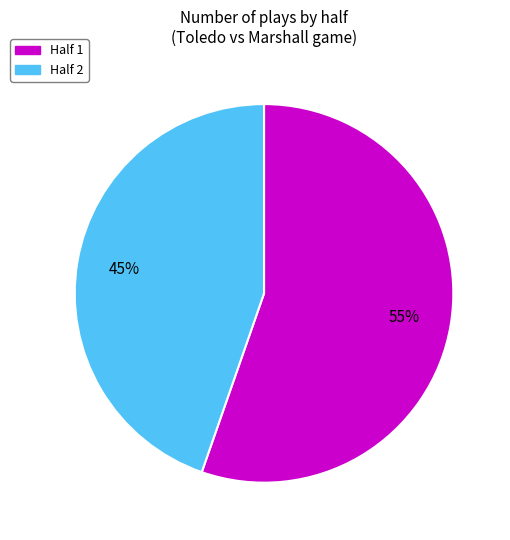

Rank the categories by value from lowest to highest.

Half 2, Half 1